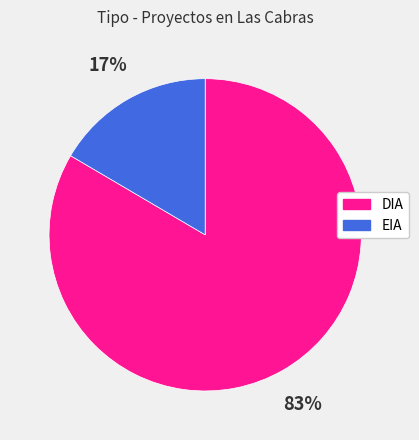

Is the sum of DIA and EIA greater than half?

Yes